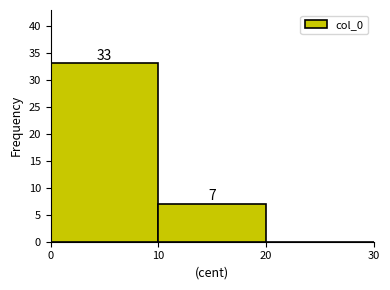

Which range on the x-axis has the tallest bar?

0 to 10